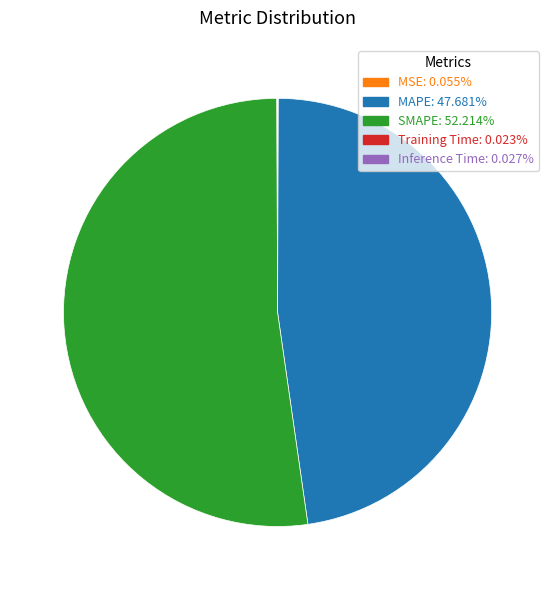

Which category has the biggest portion of the pie?

SMAPE